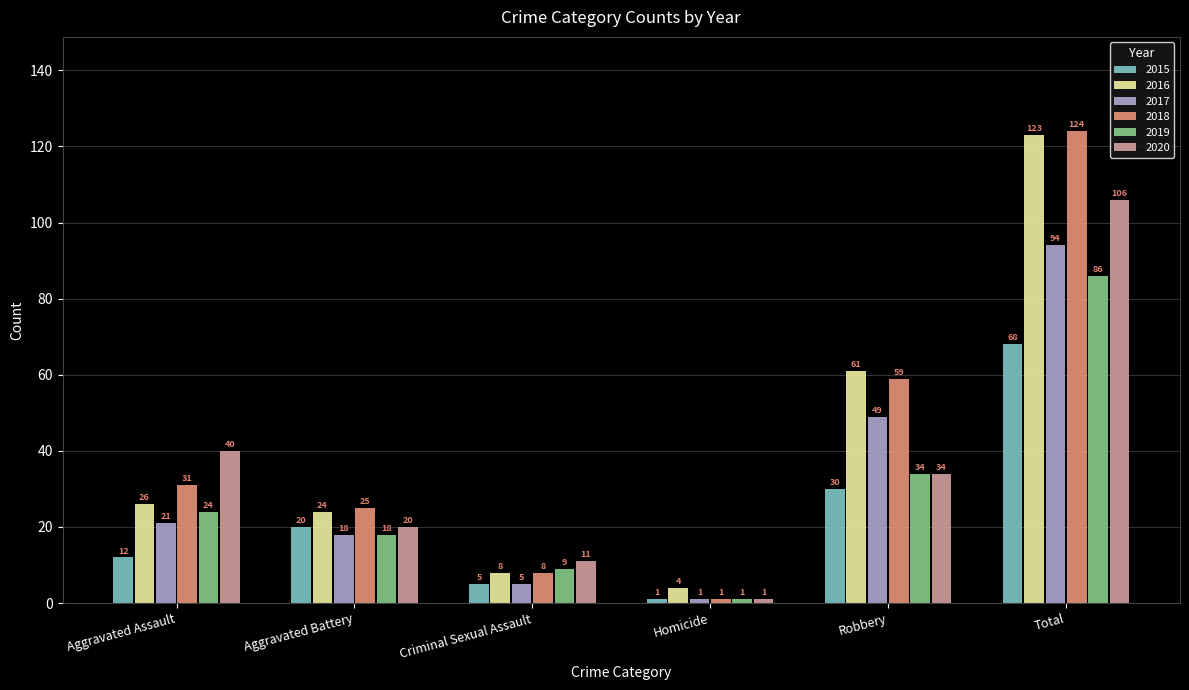

The value of 2017 at Aggravated Battery is 18. True or false?

True